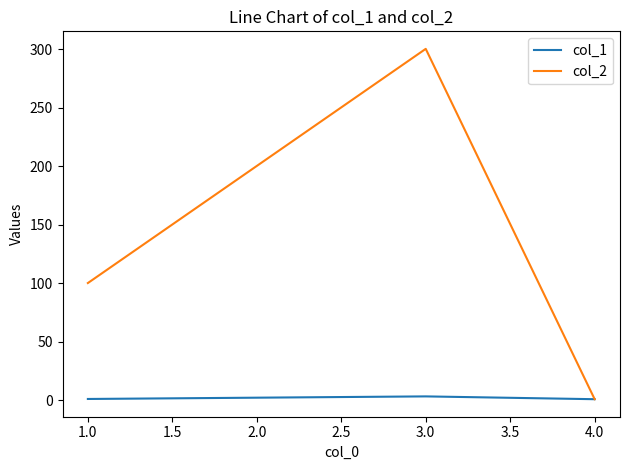

List the labels in order of col_2 value, smallest first.

4.0, 1.0, 2.0, 3.0